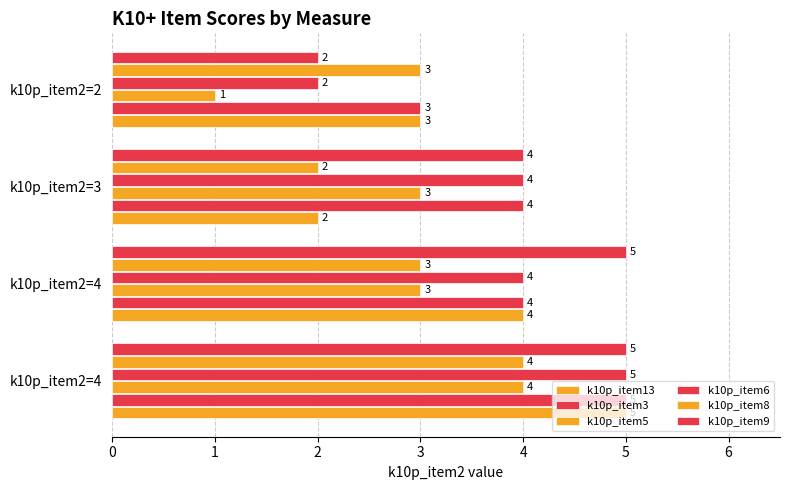

What is the highest value of the k10p_item5 series?

4